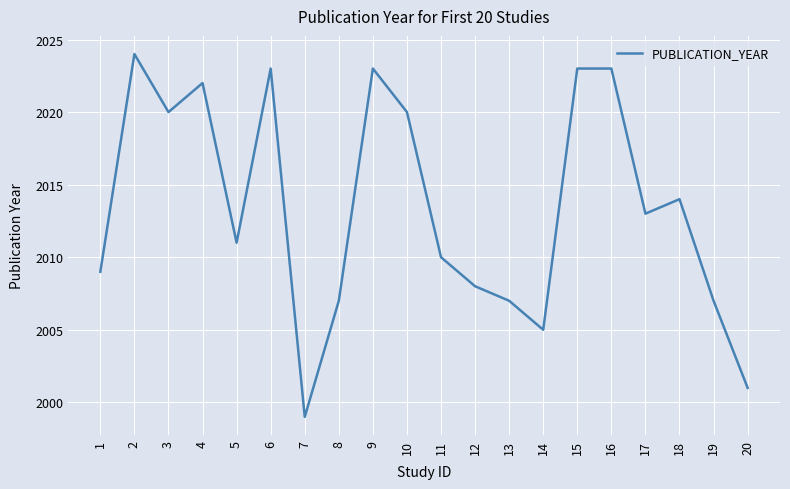

What is the greatest value displayed?

2024